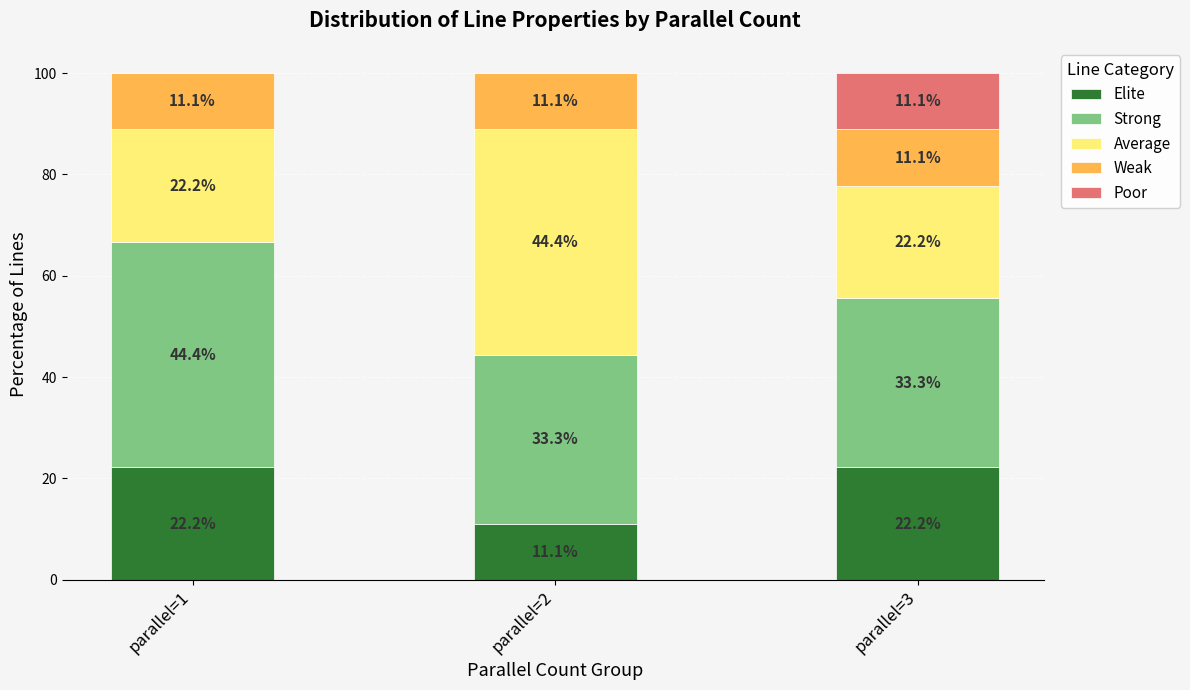

Reading left to right, list the values for the Elite series.

parallel=1=22.2	parallel=2=11.1	parallel=3=22.2